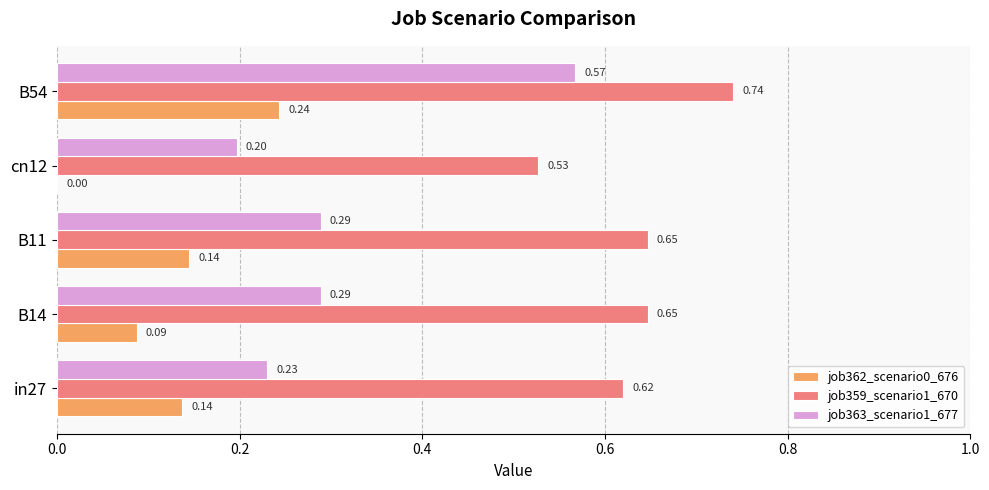

Between B11 and B54, which series saw the biggest shift?

job363_scenario1_677